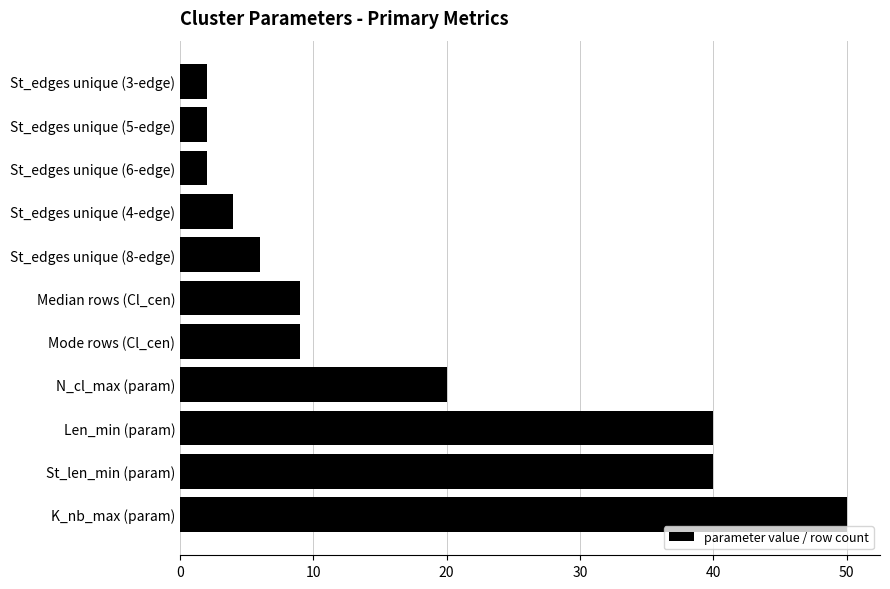

Reading top to bottom, list all the values displayed in this chart.

2	2	2	4	6	9	9	20	40	40	50